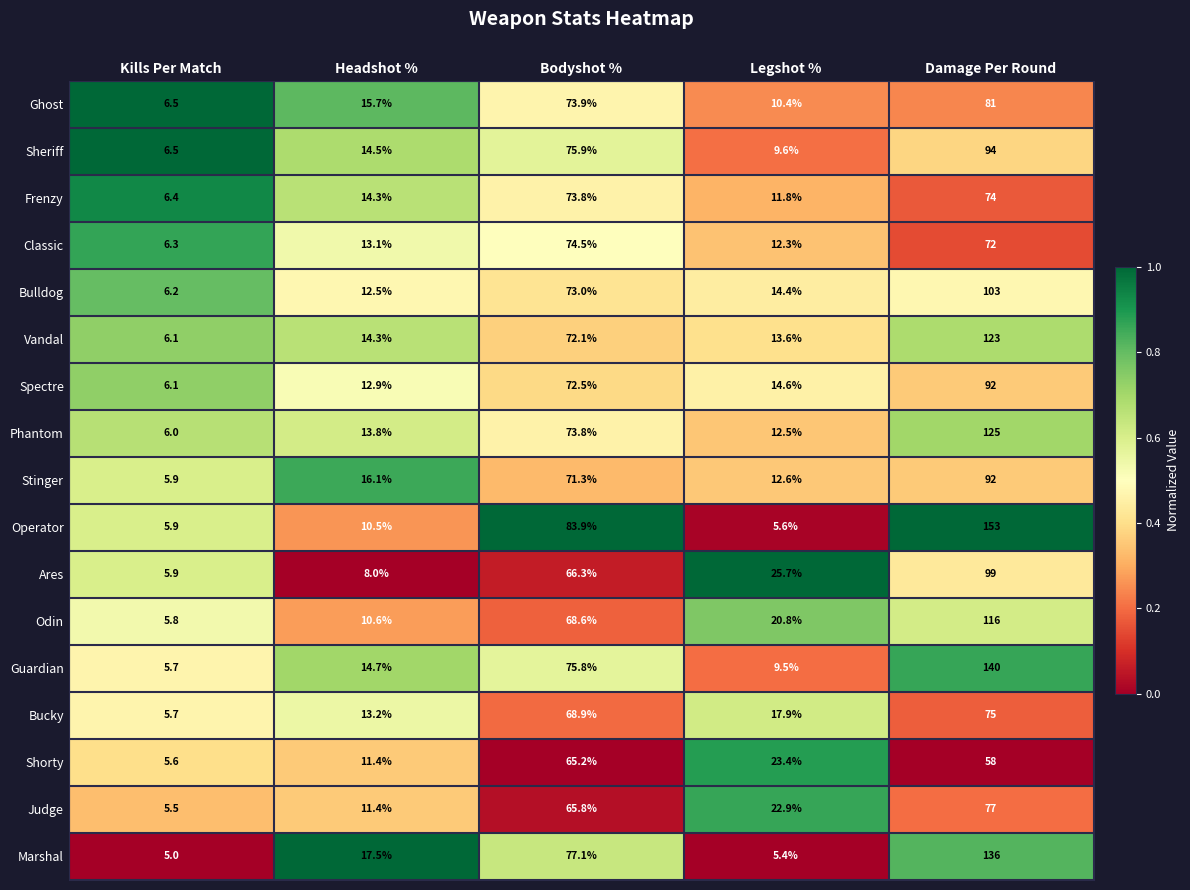

Which series has the largest range (max minus min)?

Operator